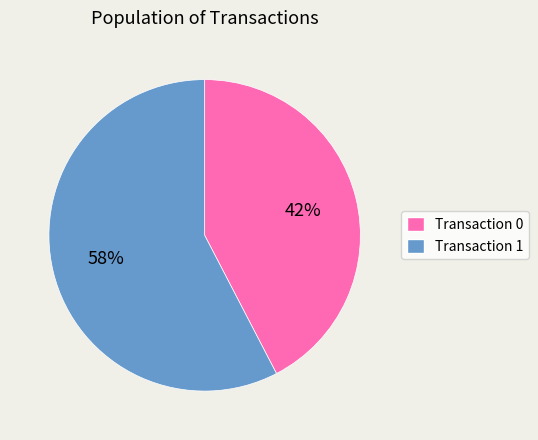

What is the majority slice?

Transaction 1